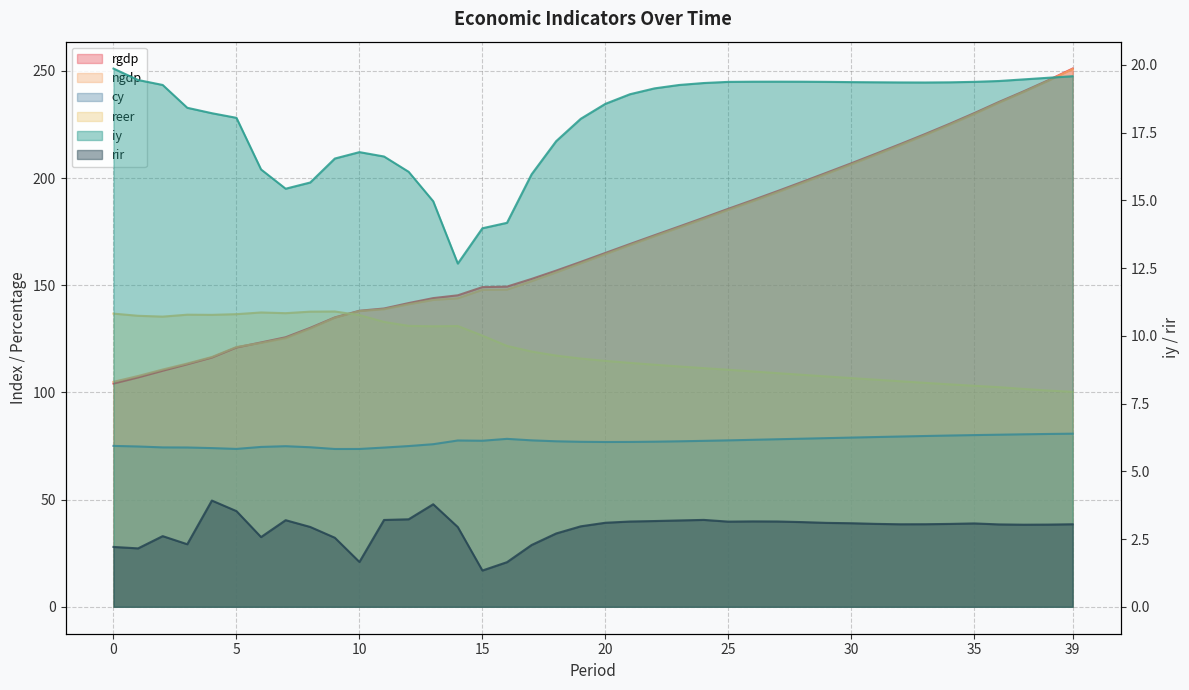

Reading right to left, what are all the values shown in this chart?

rgdp: 251.1	245.6	240.5	235.5	230.3	225.4	220.6	215.9	211.4	206.9	202.6	198.2	194.0	189.8	185.7	181.5	177.4	173.4	169.3	165.1	160.9	156.9	153.0	149.4	149.2	145.3	144.0	141.7	139.2	138.1	135.0	130.2	125.8	123.3	121.0	116.3	113.2	110.1	107.0	104.2
ngdp: 250.9	245.4	240.2	235.2	229.9	224.9	220.1	215.5	210.9	206.4	202.0	197.7	193.4	189.3	185.2	181.0	176.9	172.9	168.8	164.5	160.3	156.0	151.9	148.0	147.9	144.0	143.2	141.2	138.8	138.0	134.9	129.8	125.3	123.1	121.2	116.6	113.5	110.7	107.7	105.0
iy: 19.6	19.5	19.5	19.4	19.4	19.4	19.3	19.3	19.4	19.4	19.4	19.4	19.4	19.4	19.4	19.3	19.3	19.1	18.9	18.6	18.0	17.2	16.0	14.2	14.0	12.7	15.0	16.1	16.6	16.8	16.5	15.7	15.4	16.1	18.0	18.2	18.4	19.3	19.4	19.9
cy: 80.8	80.6	80.5	80.3	80.1	79.9	79.7	79.5	79.2	79.0	78.7	78.4	78.2	77.9	77.7	77.4	77.2	77.0	76.9	76.9	77.0	77.2	77.7	78.4	77.5	77.6	75.9	75.0	74.3	73.6	73.6	74.4	74.9	74.6	73.7	74.1	74.3	74.4	74.8	75.1
reer: 100.3	100.9	101.7	102.5	103.1	103.8	104.5	105.2	106.0	106.7	107.5	108.3	109.0	109.8	110.6	111.4	112.1	113.0	113.8	114.7	115.8	117.2	119.1	121.7	126.5	131.0	130.9	131.1	132.9	136.1	137.8	137.7	137.0	137.3	136.5	136.2	136.3	135.4	135.8	136.8
rir: 3.0	3.0	3.0	3.0	3.1	3.1	3.0	3.0	3.1	3.1	3.1	3.1	3.1	3.2	3.1	3.2	3.2	3.2	3.1	3.1	3.0	2.7	2.3	1.6	1.3	2.9	3.8	3.2	3.2	1.7	2.5	2.9	3.2	2.6	3.5	3.9	2.3	2.6	2.2	2.2